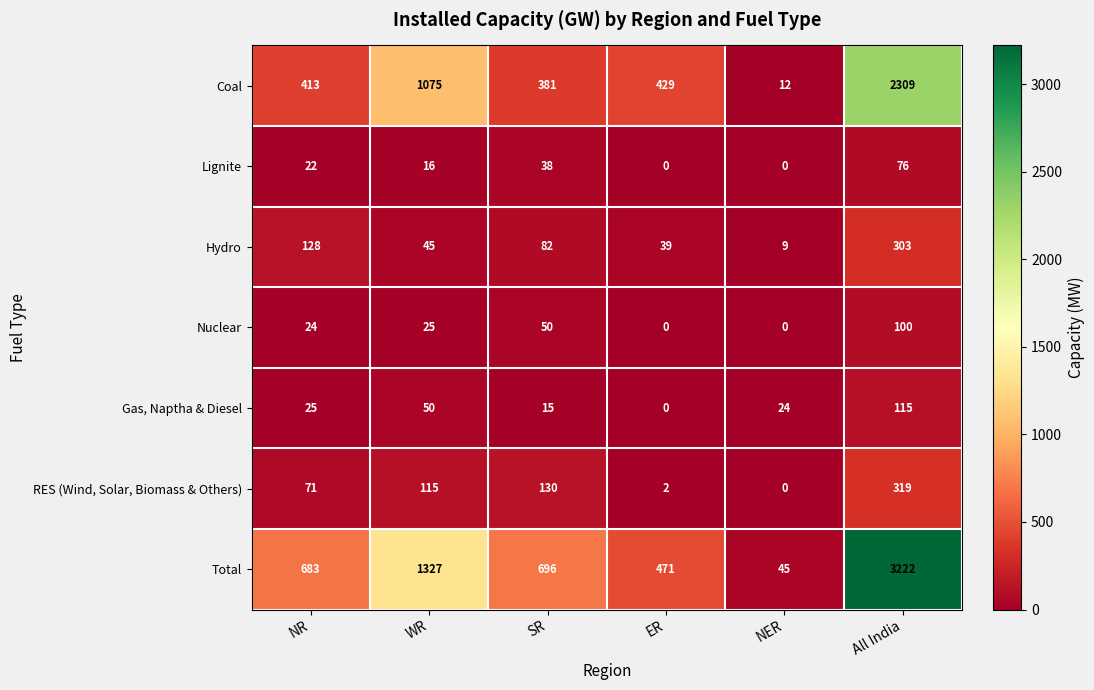

At how many categories does at least one series exceed 2607?

1